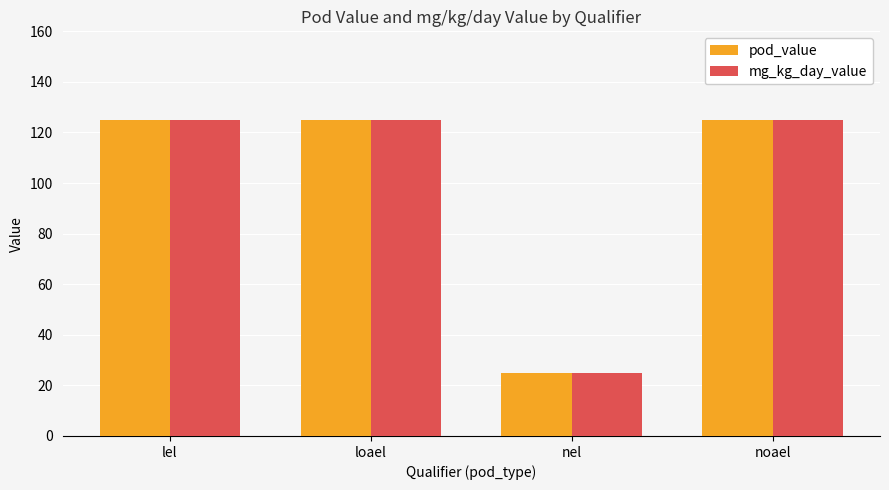

What are all the series names shown in the legend?

pod_value, mg_kg_day_value